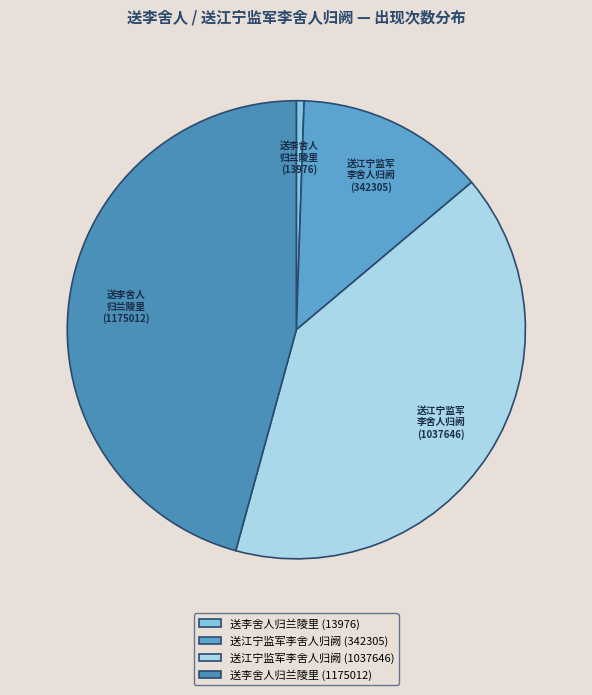

What percentage do 送江宁监军李舍人归阙 (342305) and 送江宁监军李舍人归阙 (1037646) together represent?

53.7%